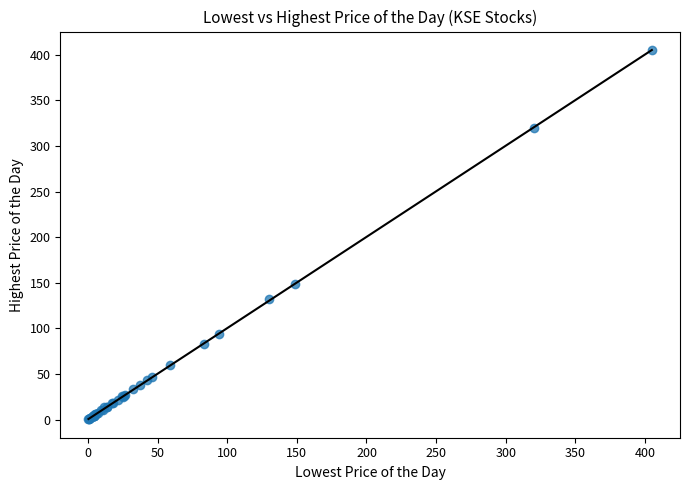

What Y value in the scatter plot is closest to 202?

149.0